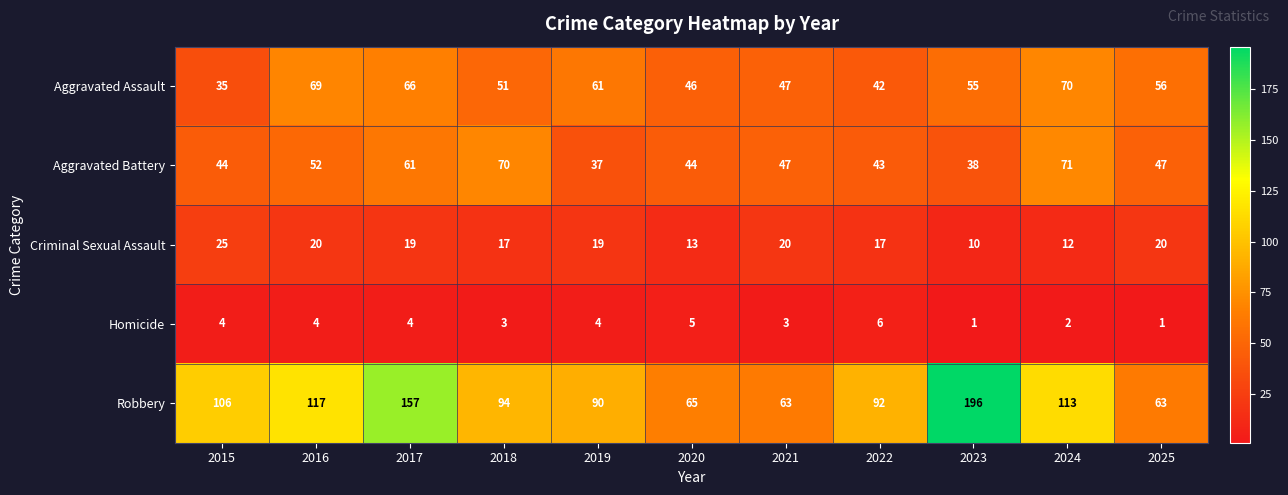

Which series has the widest spread of values?

Robbery